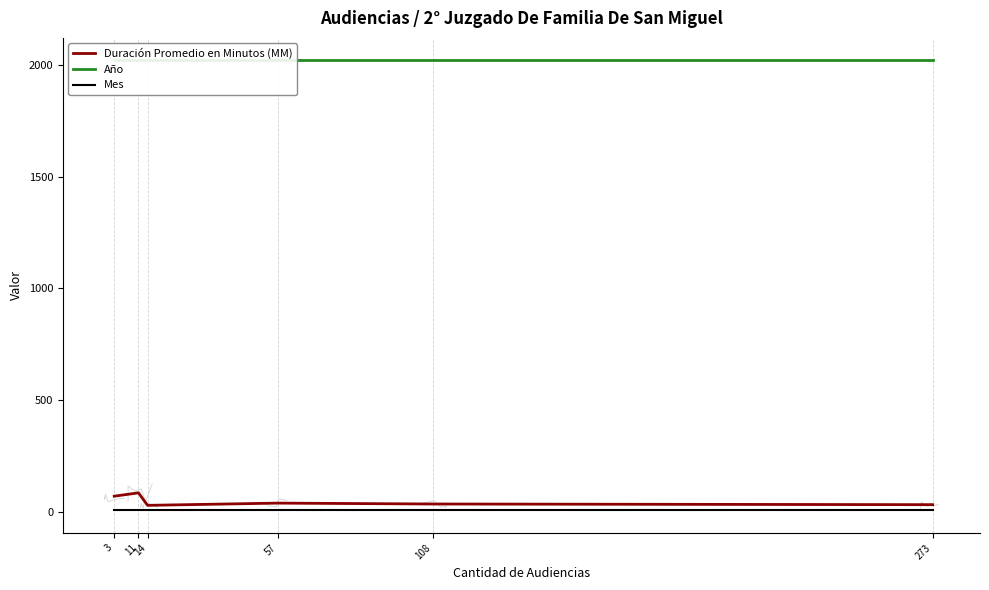

What is the sum of the Mes values at 57 and 273?

10